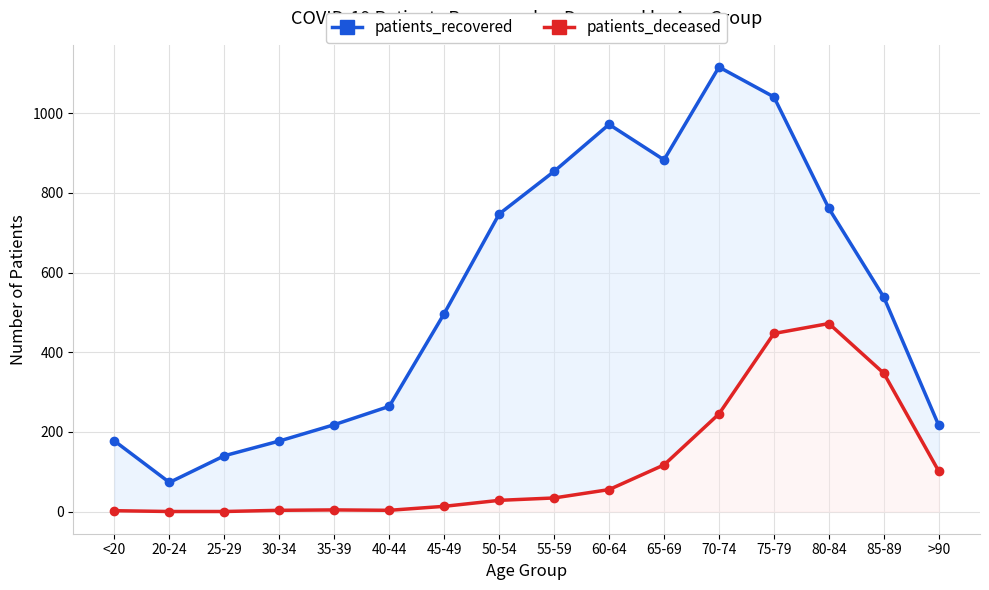

List the series in order of their peak value, highest first.

patients_recovered, patients_deceased